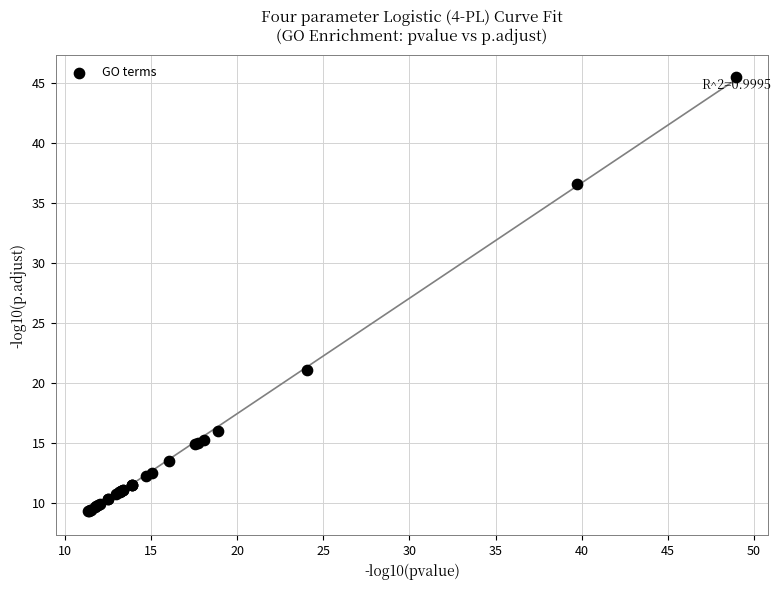

What Y value in the scatter plot is closest to 27?

21.1